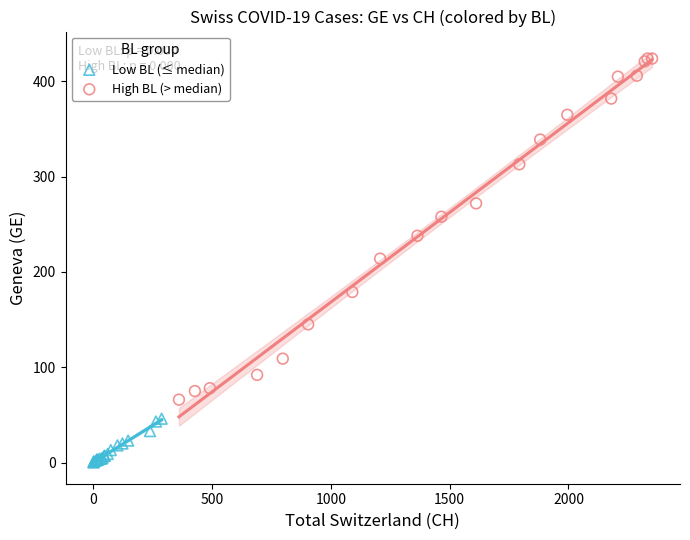

Which series has the widest spread of Y values?

High BL (> median)